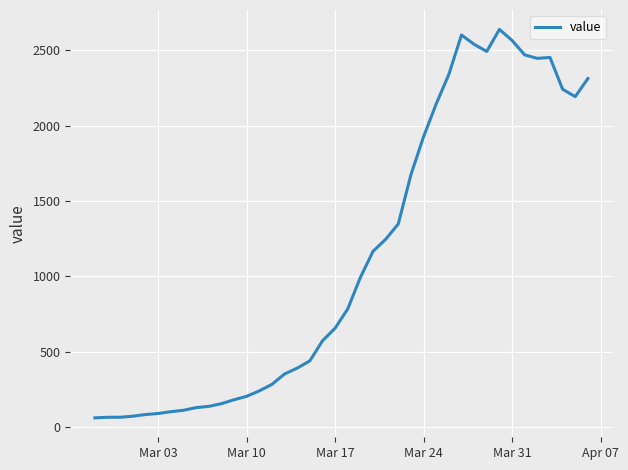

What is the sum of all values?

44971